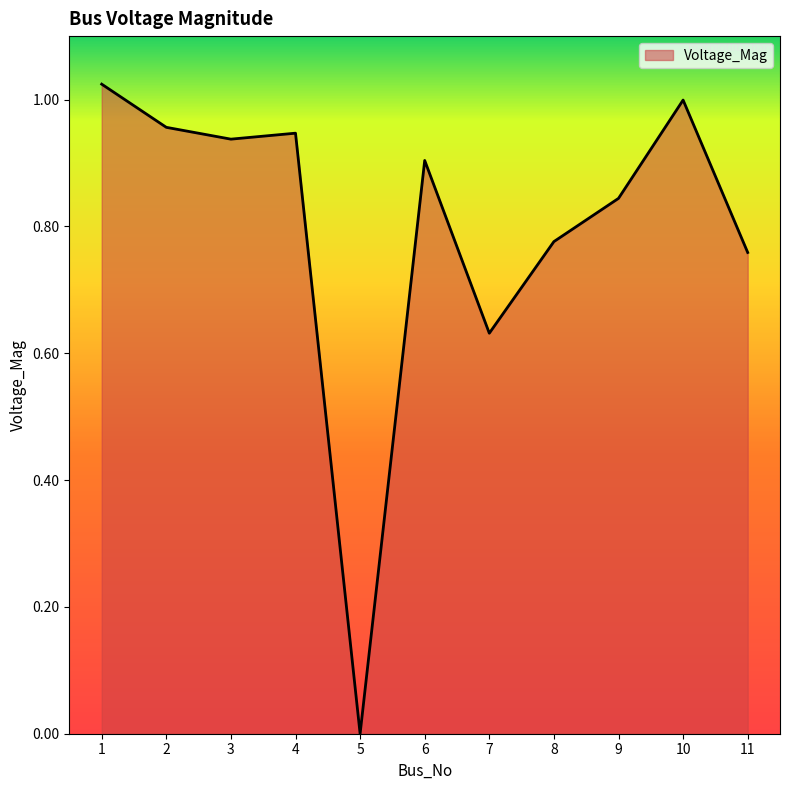

Where is the first local minimum?

3